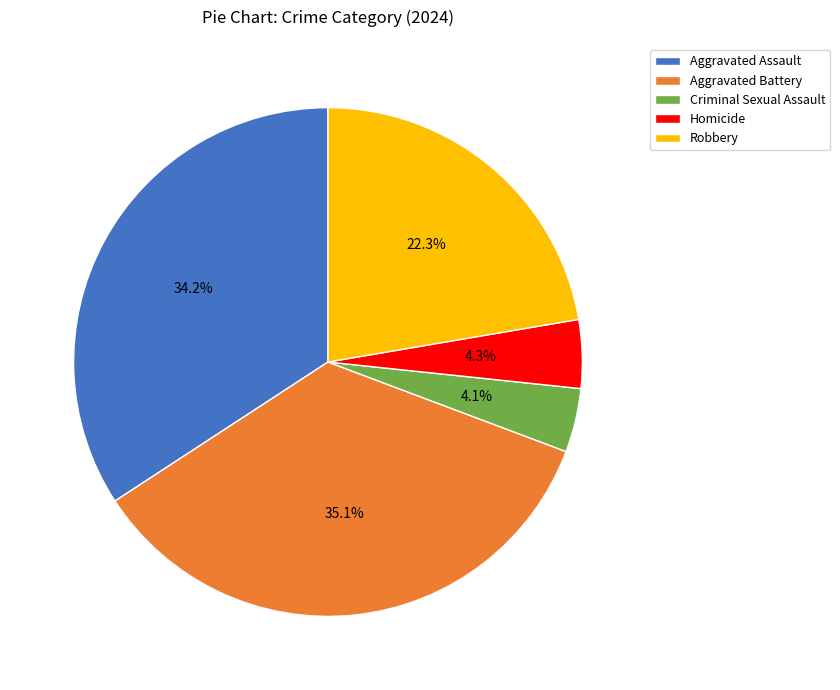

Which category has the biggest portion of the pie?

Aggravated Battery